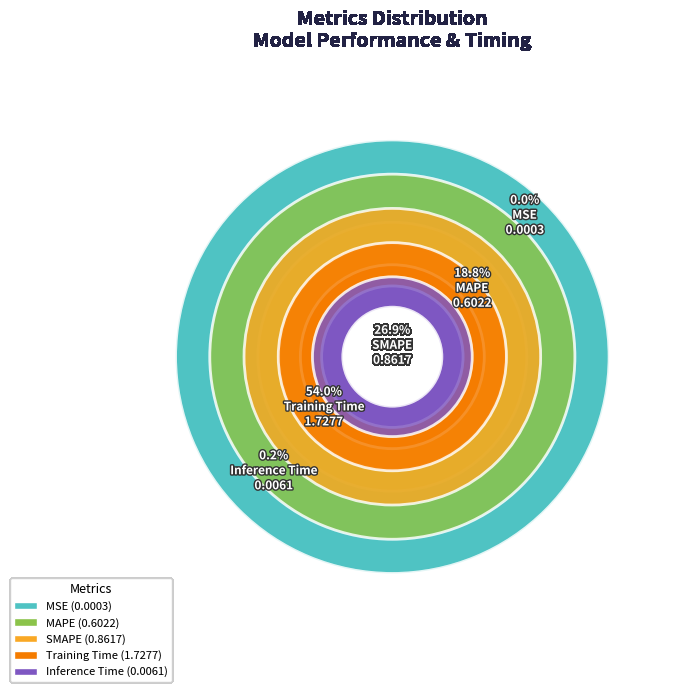

How many slices are in this pie chart?

5